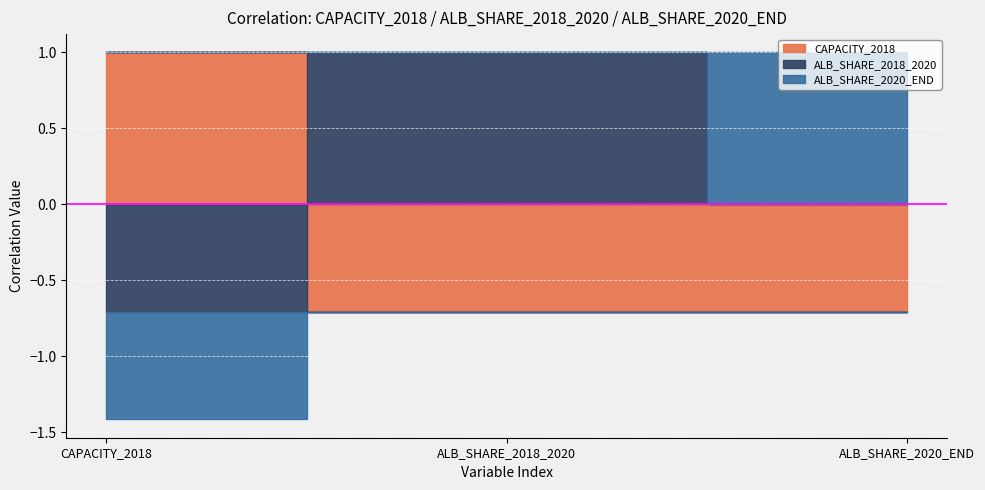

What are all the series names shown in the legend?

CAPACITY_2018, ALB_SHARE_2018_2020, ALB_SHARE_2020_END